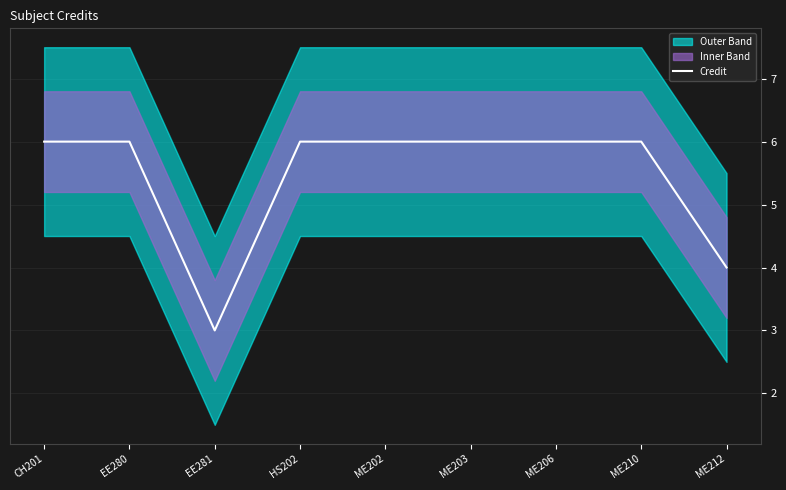

Rank the categories by value from lowest to highest.

EE281, ME212, CH201, EE280, HS202, ME202, ME203, ME206, ME210